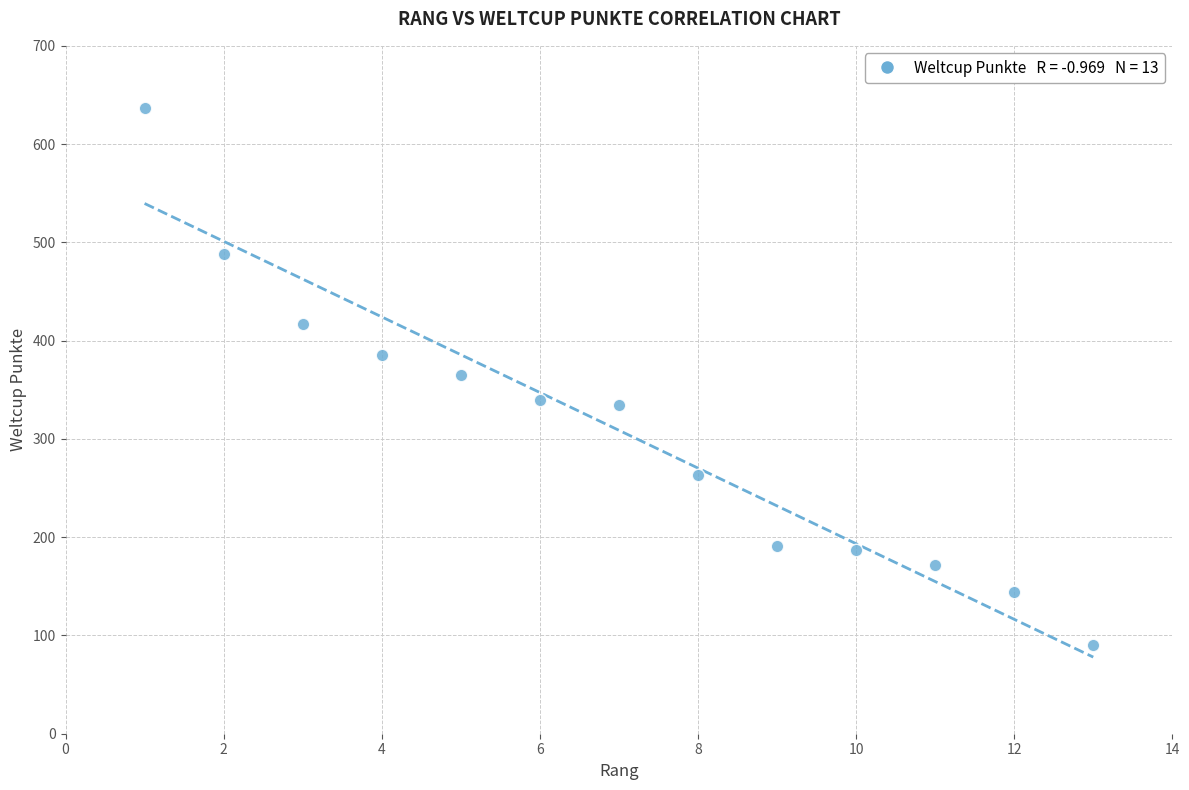

What is the range of X values (max minus min)?

12